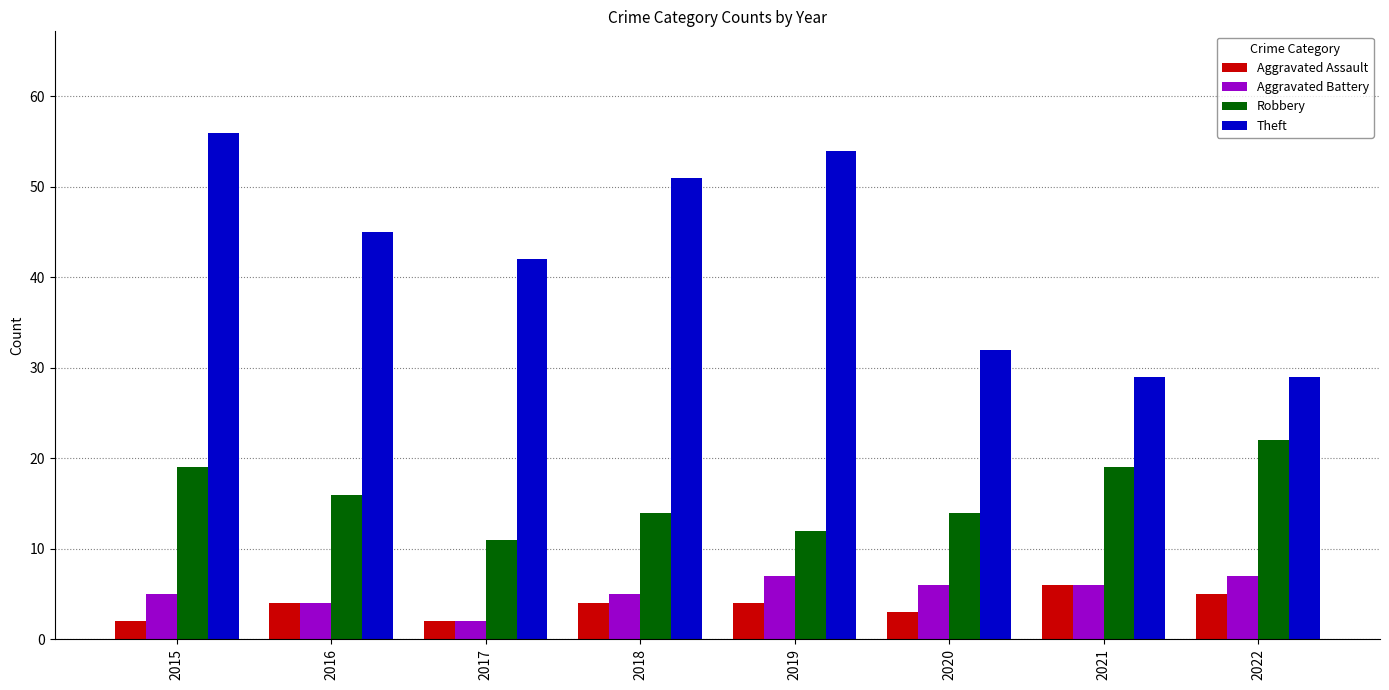

Which series has the largest total across all categories?

Theft